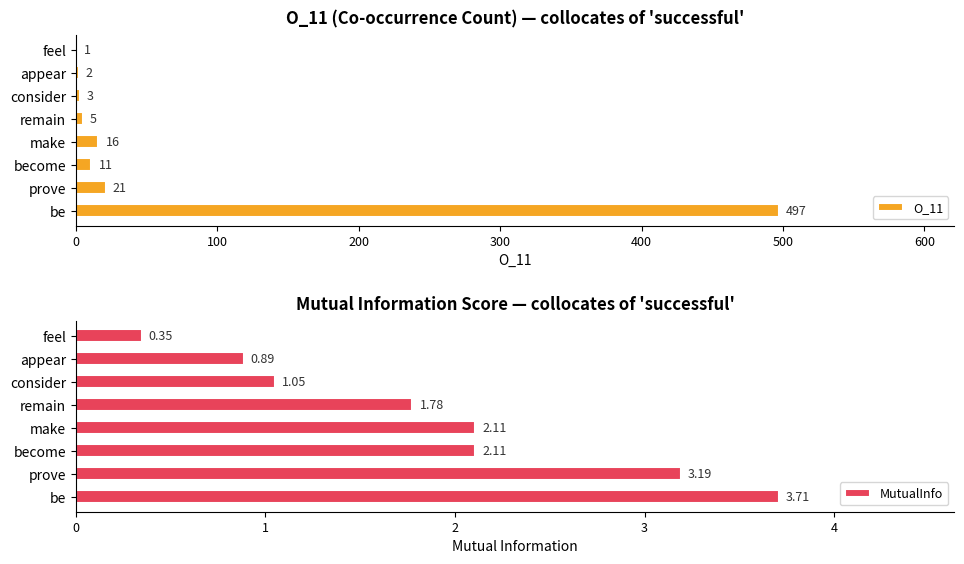

What is the difference between the maximum and second lowest values in the O_11 series?

495.0